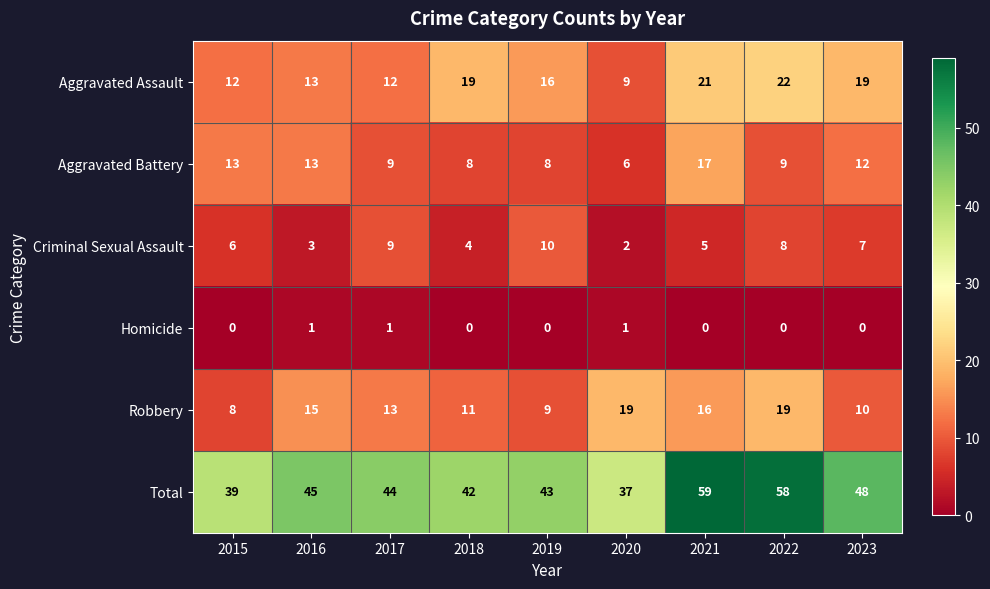

At which category is the sum across all series the highest?

2021